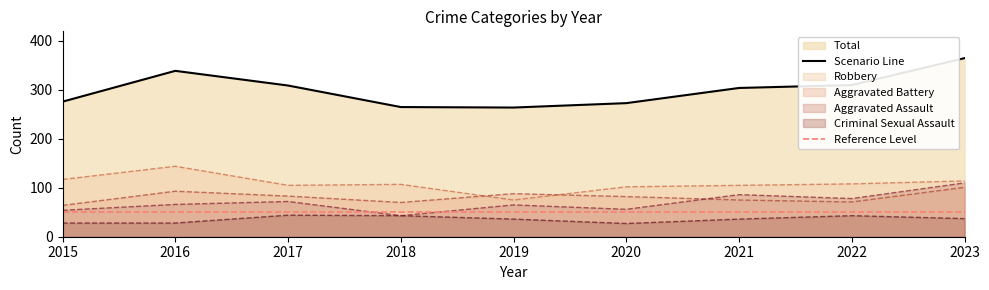

Reading left to right, transcribe all the data shown in this chart.

Aggravated Assault: 54	66	72	43	65	56	86	78	110
Aggravated Battery: 64	93	83	70	88	82	75	71	101
Criminal Sexual Assault: 28	28	44	43	36	27	36	43	37
Robbery: 117	144	105	107	75	102	105	108	114
Total: 276	339	309	265	264	273	304	310	365